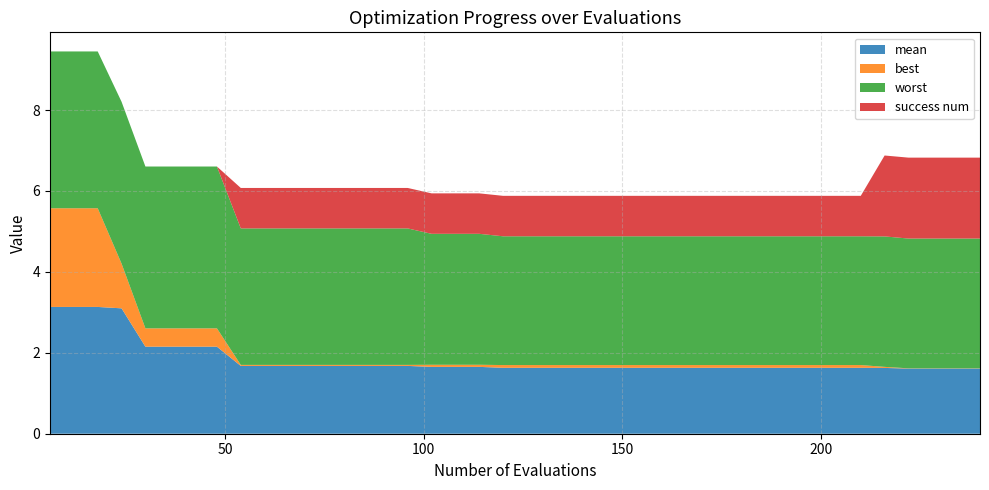

Reading right to left, what are all the values shown in this chart?

mean: 1.6	1.6	1.6	1.6	1.6	1.6	1.6	1.6	1.6	1.6	1.6	1.6	1.6	1.6	1.6	1.6	1.6	1.6	1.6	1.6	1.6	1.7	1.7	1.7	1.7	1.7	1.7	1.7	1.7	1.7	1.7	1.7	2.2	2.2	2.2	2.2	3.1	3.1	3.1	3.1
best: 0.0	0.0	0.0	0.0	0.0	0.1	0.1	0.1	0.1	0.1	0.1	0.1	0.1	0.1	0.1	0.1	0.1	0.1	0.1	0.1	0.1	0.1	0.1	0.1	0.0	0.0	0.0	0.0	0.0	0.0	0.0	0.0	0.5	0.5	0.5	0.5	1.1	2.4	2.4	2.4
worst: 3.2	3.2	3.2	3.2	3.2	3.2	3.2	3.2	3.2	3.2	3.2	3.2	3.2	3.2	3.2	3.2	3.2	3.2	3.2	3.2	3.2	3.2	3.2	3.2	3.4	3.4	3.4	3.4	3.4	3.4	3.4	3.4	4.0	4.0	4.0	4.0	4.0	3.9	3.9	3.9
success num: 2.0	2.0	2.0	2.0	2.0	1.0	1.0	1.0	1.0	1.0	1.0	1.0	1.0	1.0	1.0	1.0	1.0	1.0	1.0	1.0	1.0	1.0	1.0	1.0	1.0	1.0	1.0	1.0	1.0	1.0	1.0	1.0	0.0	0.0	0.0	0.0	0.0	0.0	0.0	0.0